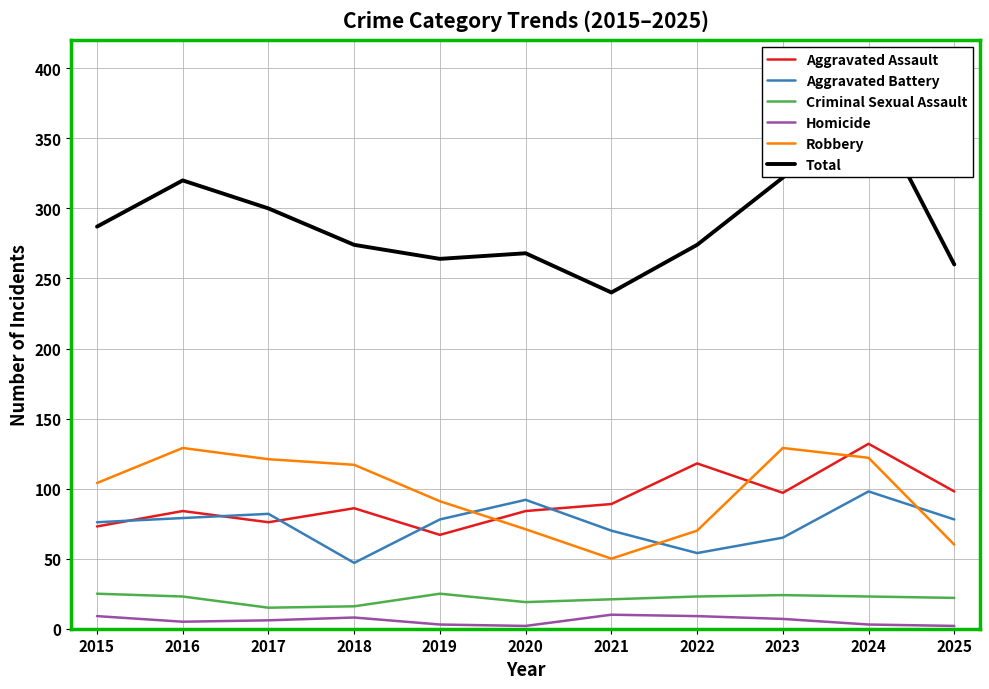

Which has a higher value, 2022 or 2016?

2022